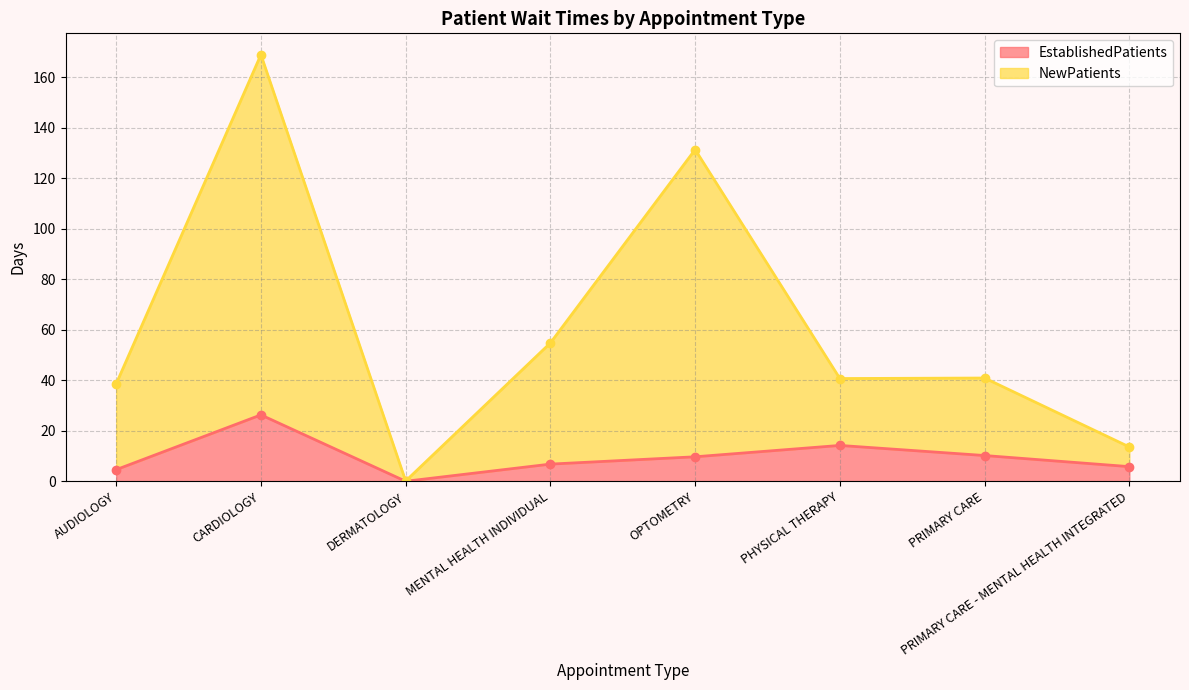

What are all the series names shown in the legend?

EstablishedPatients, NewPatients